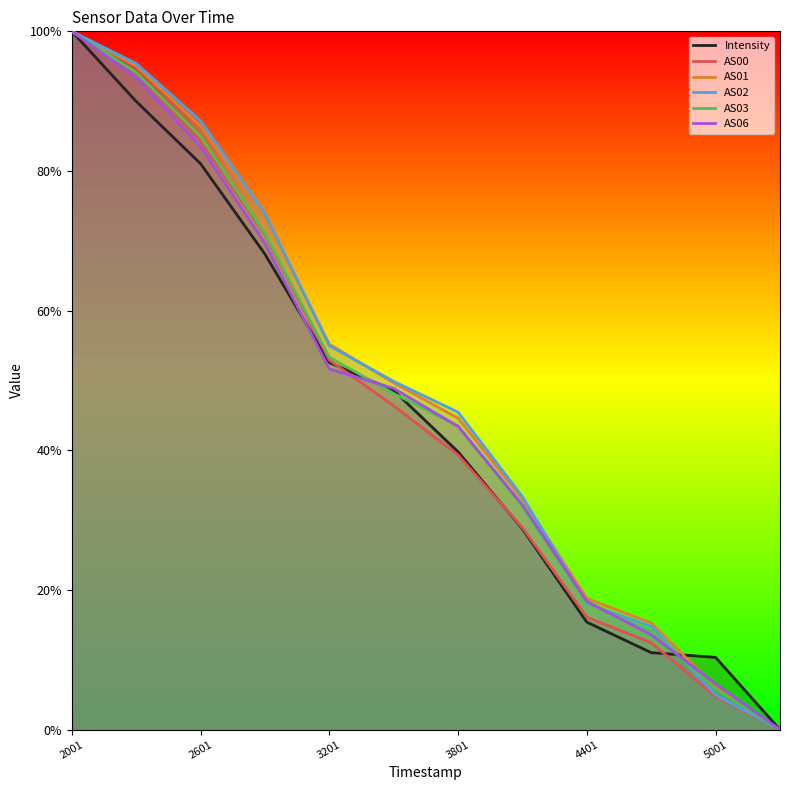

What are all the series names shown in the legend?

Intensity, AS00, AS01, AS02, AS03, AS06